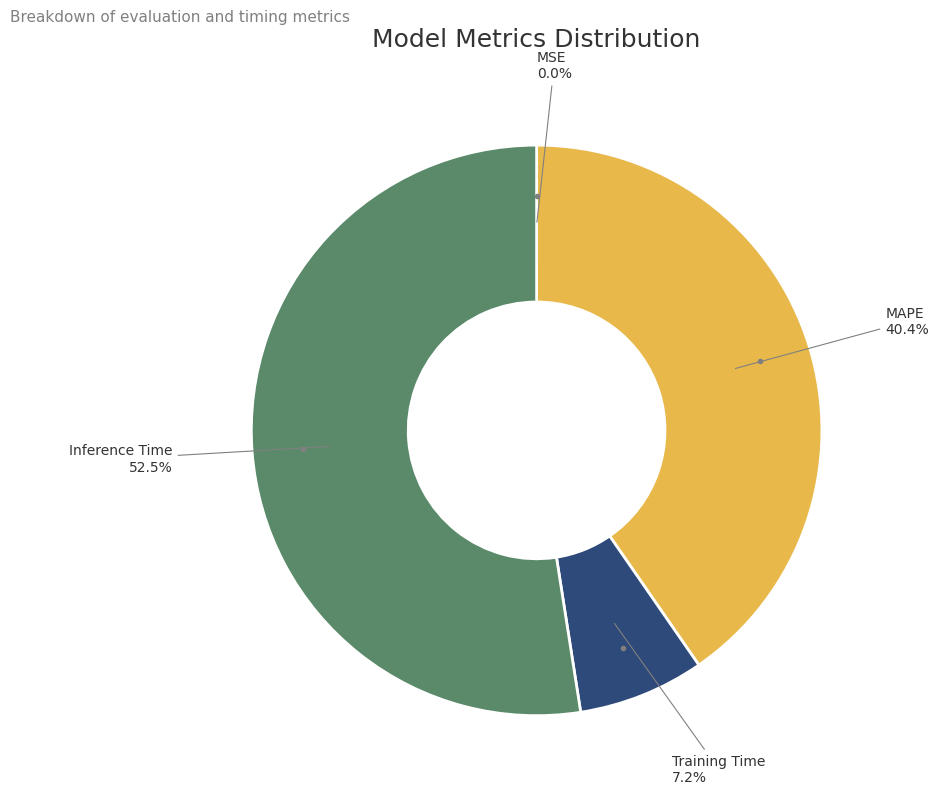

Which slice represents more than half of the pie?

Inference Time